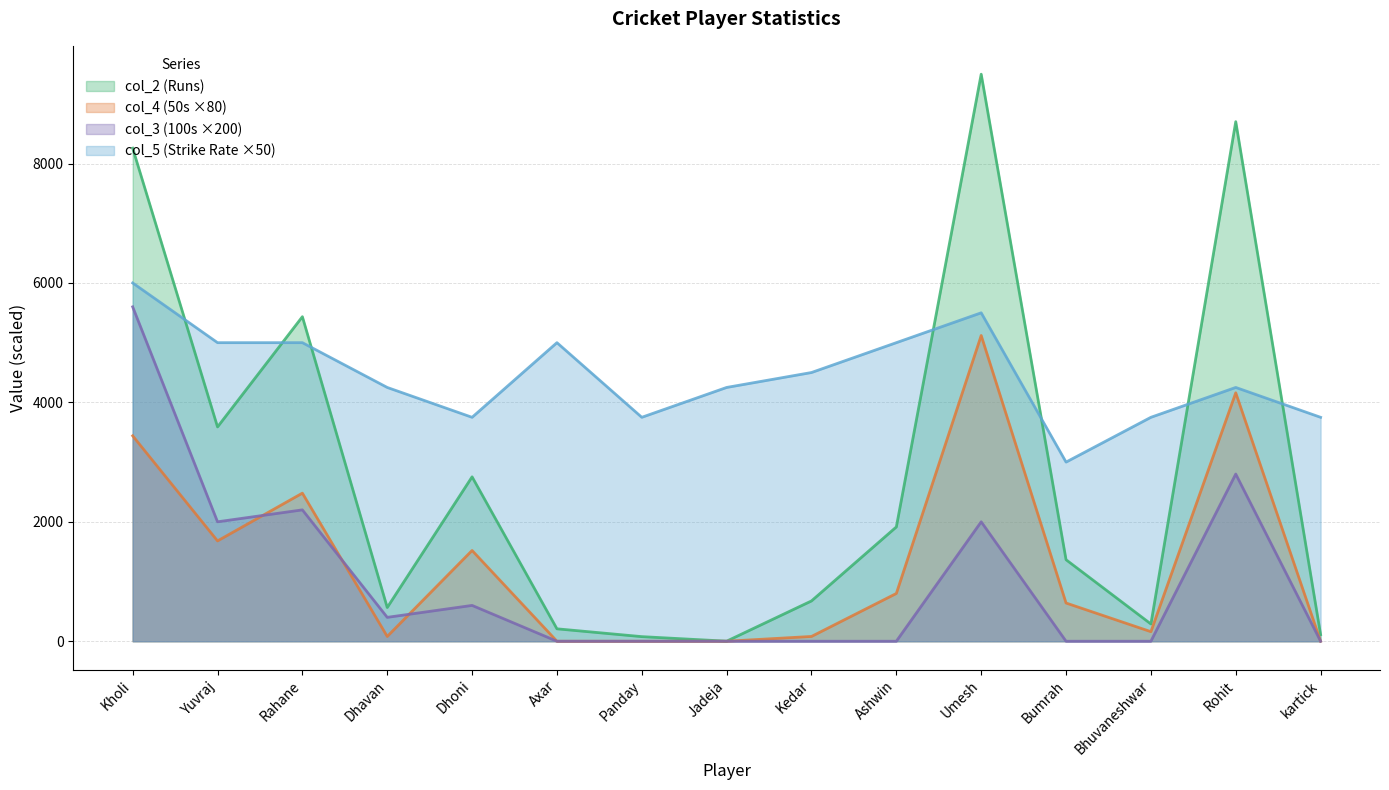

True or false: col_5 (Strike Rate) and col_2 (Runs) intersect in this chart.

True